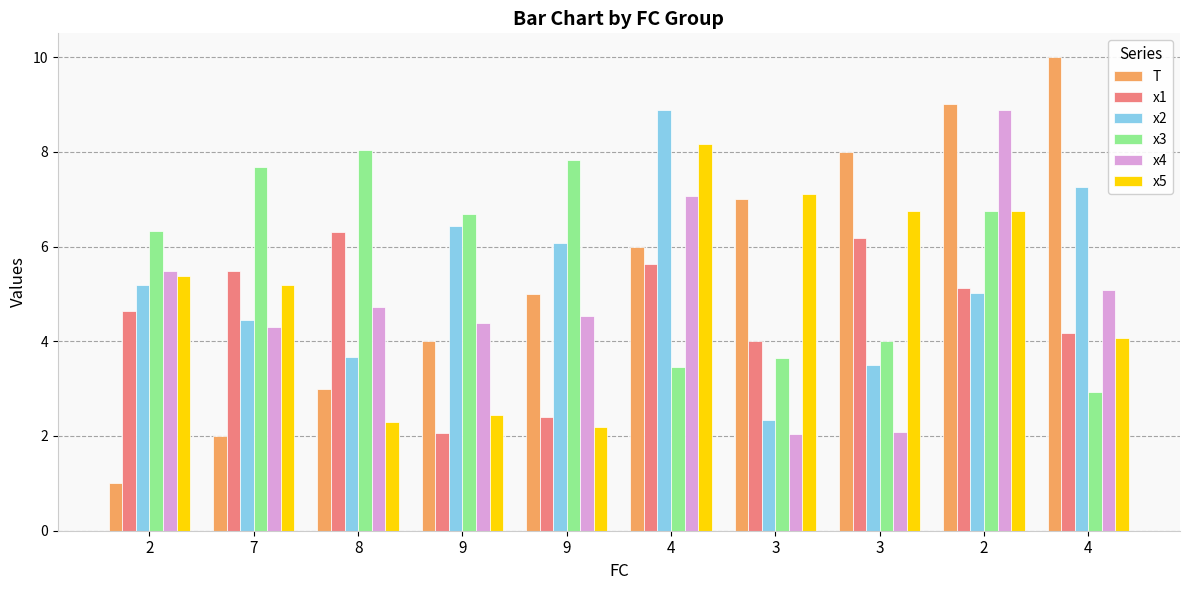

What are all the series names shown in the legend?

T, x1, x2, x3, x4, x5